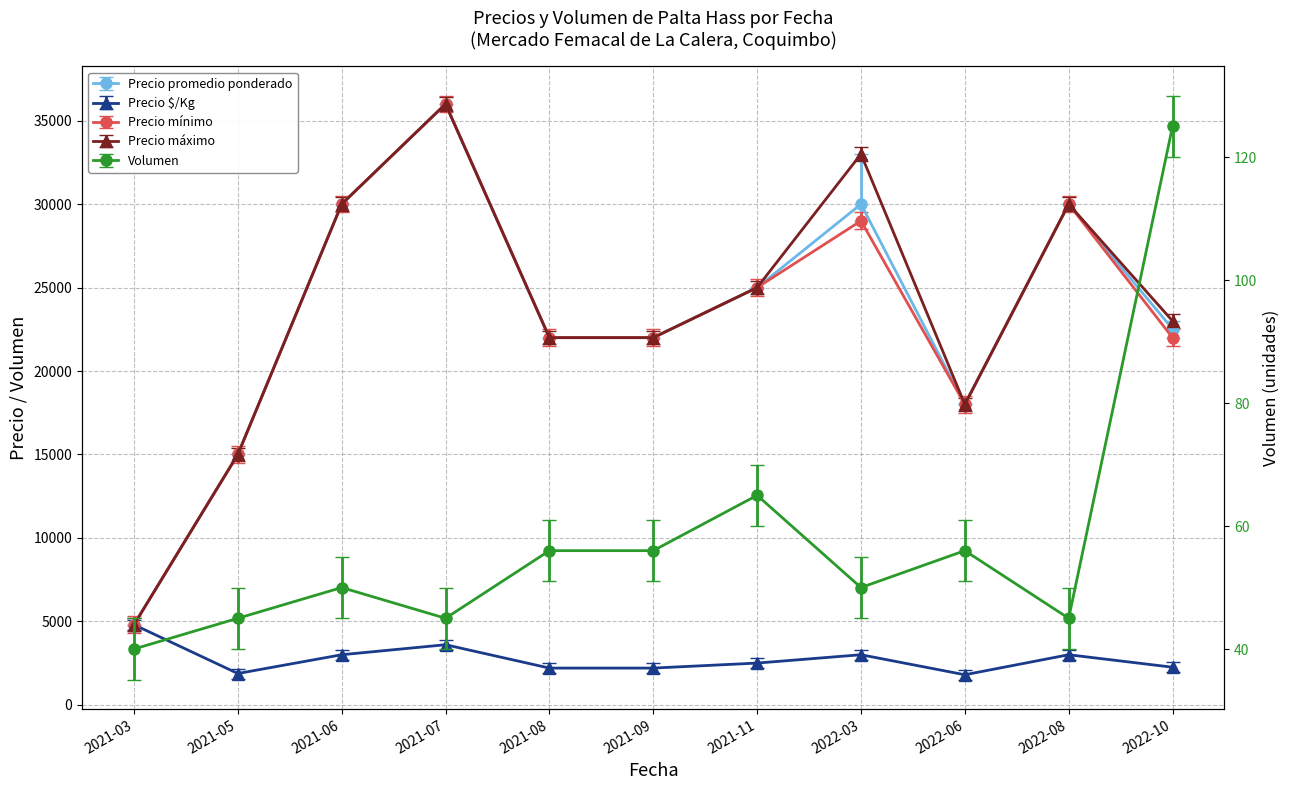

True or false: Precio promedio ponderado and Precio mínimo cross at least once.

False